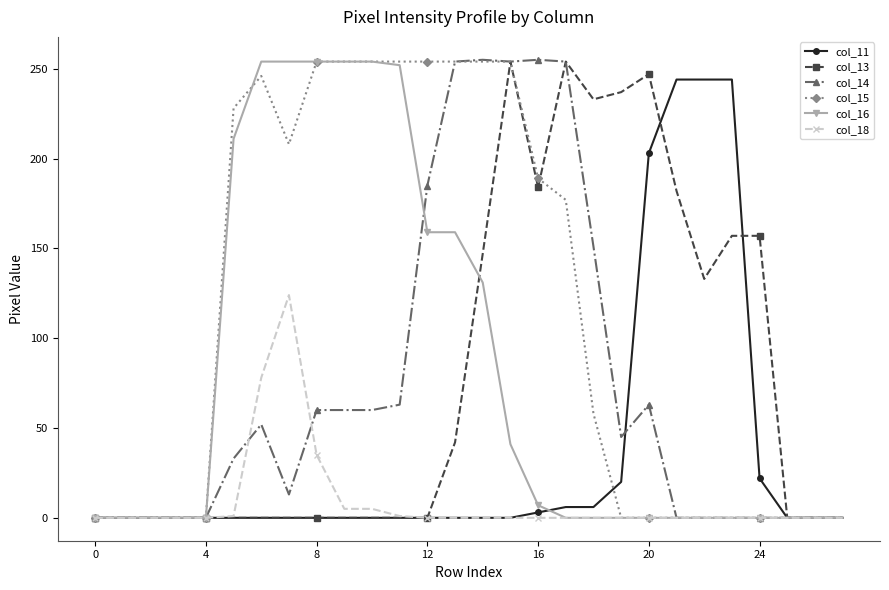

What is the difference between the second highest and minimum values in the col_16 series?

254